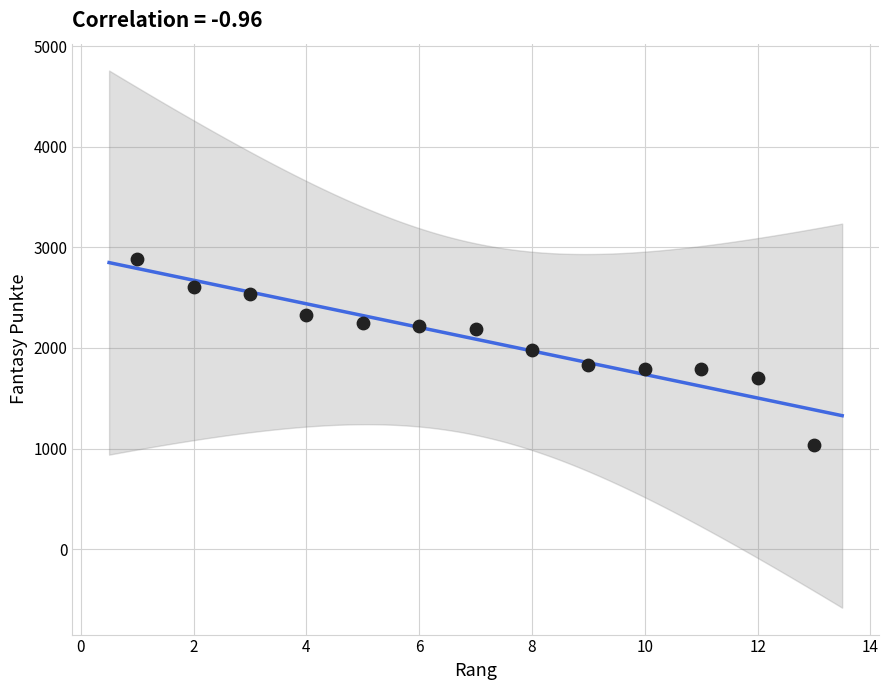

What is the range of X values (max minus min)?

12